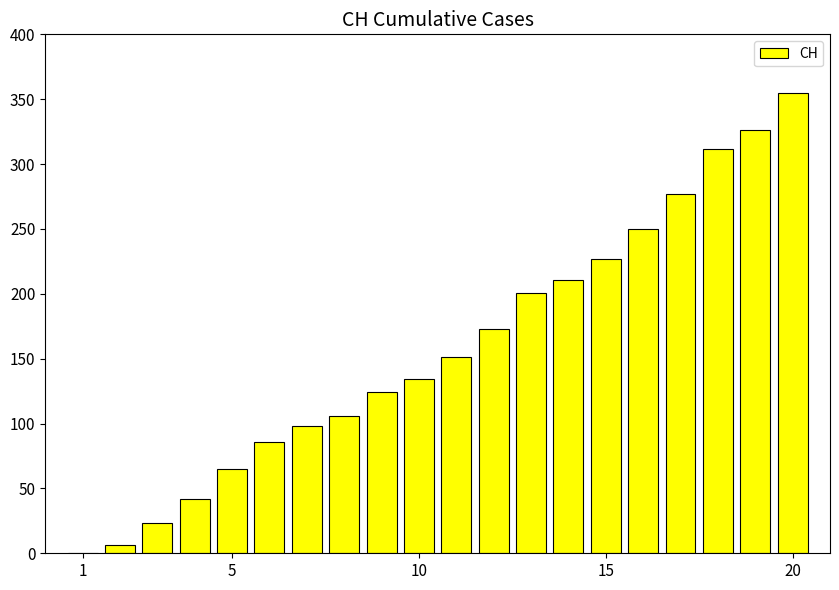

What is the maximum value shown in the chart?

355